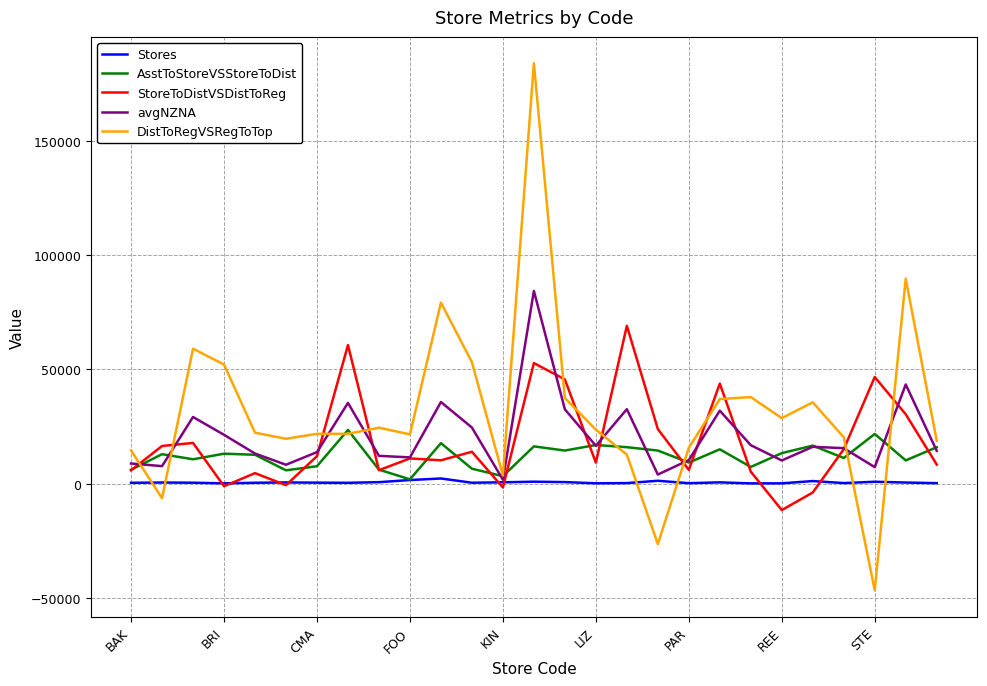

What is the maximum value shown in the chart?

184200.0